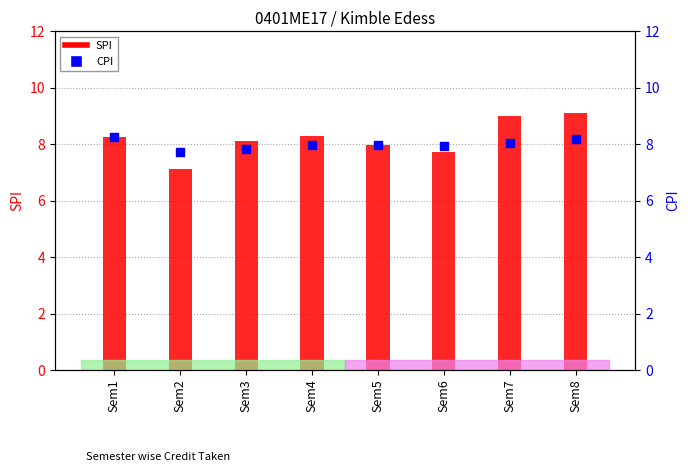

Is the value of CPI at Sem3 greater than the value of SPI at Sem4?

No